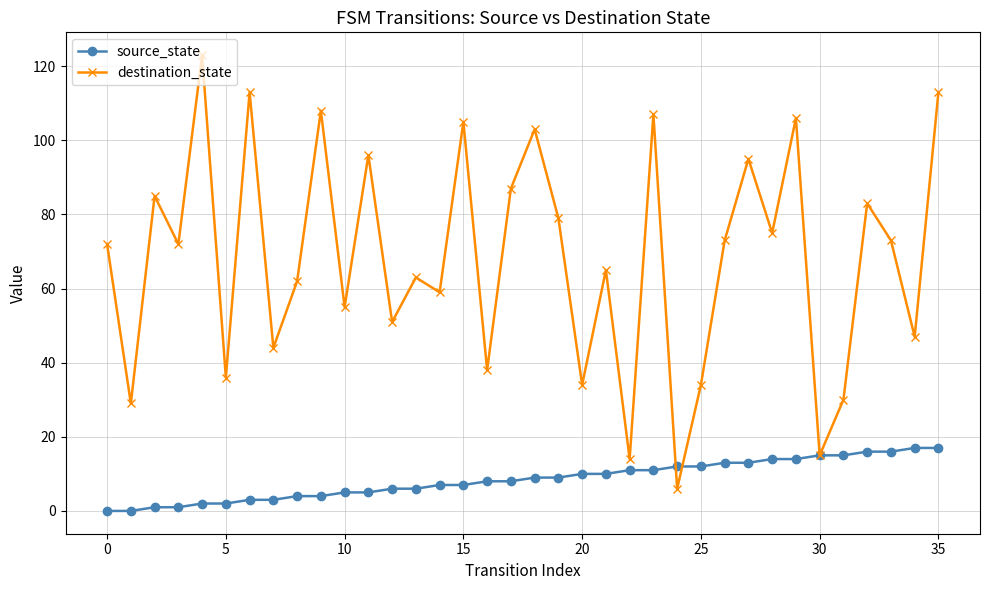

What is the highest value of the destination_state series?

123